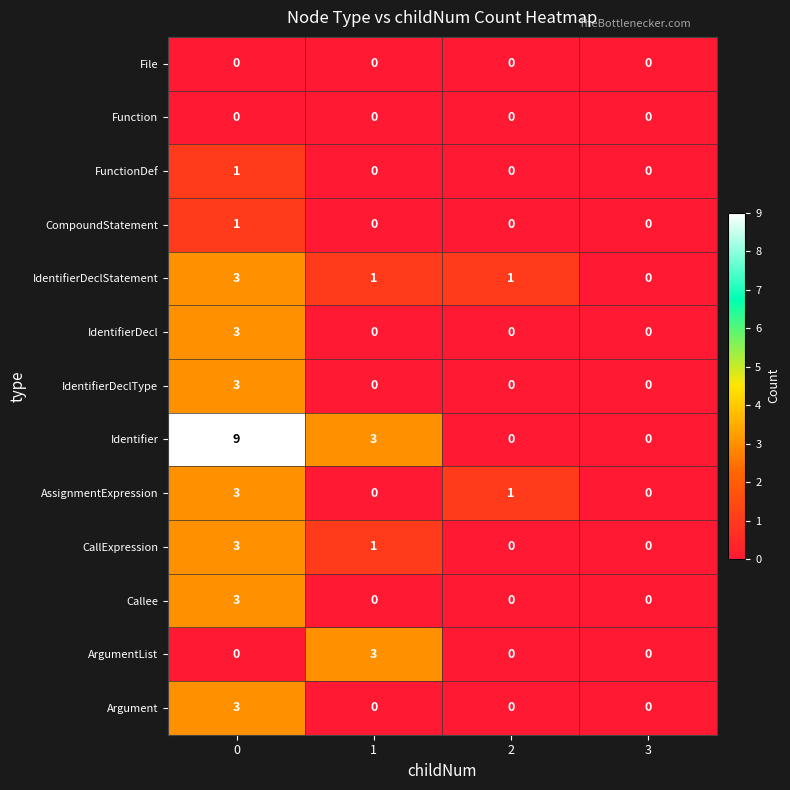

The AssignmentExpression series shows 2 at 3. True or false?

False